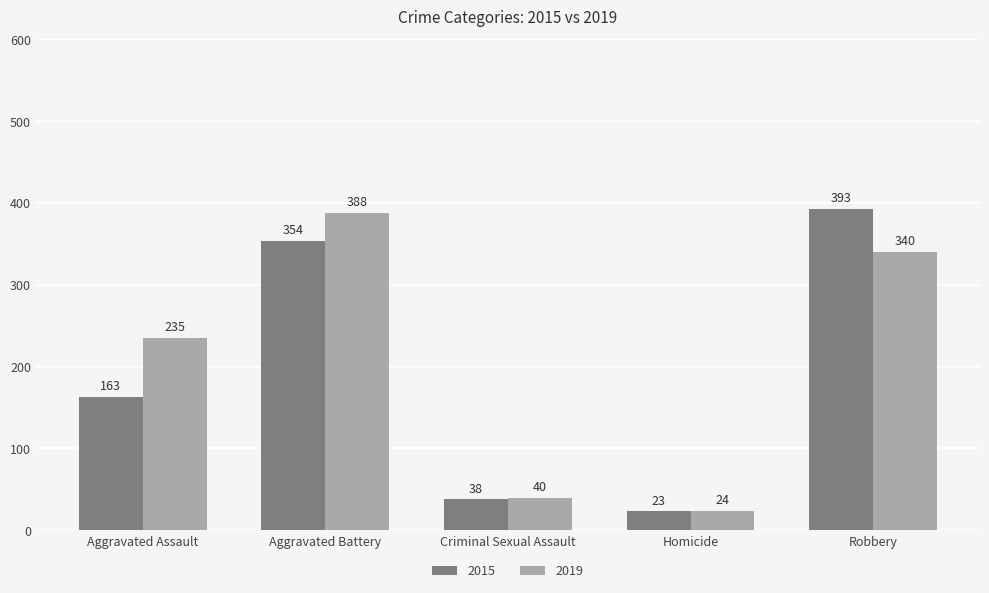

How many bars are there in total?

10